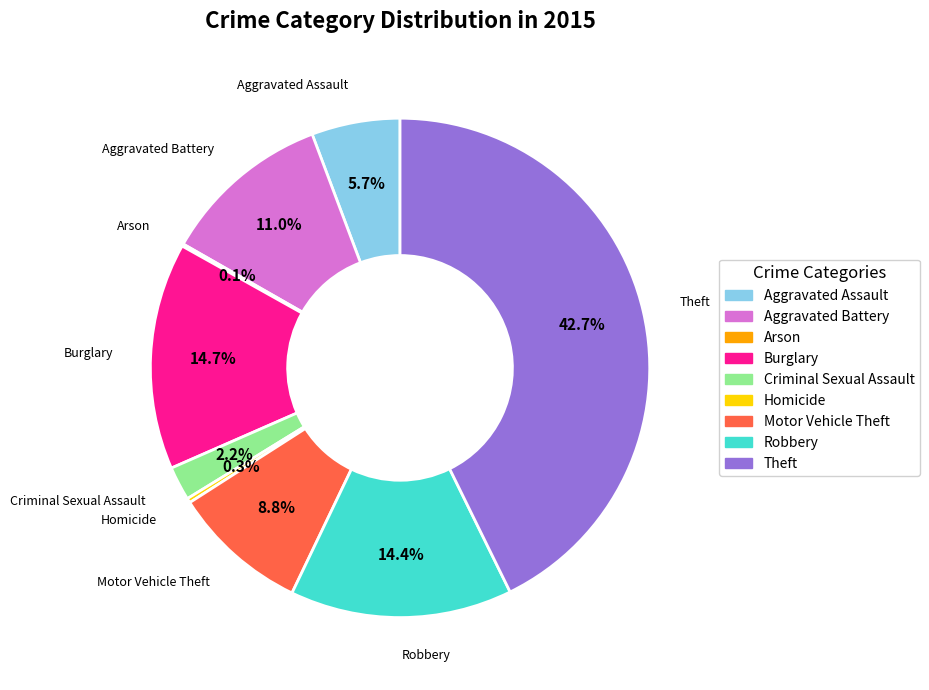

Which slice is the largest?

Theft